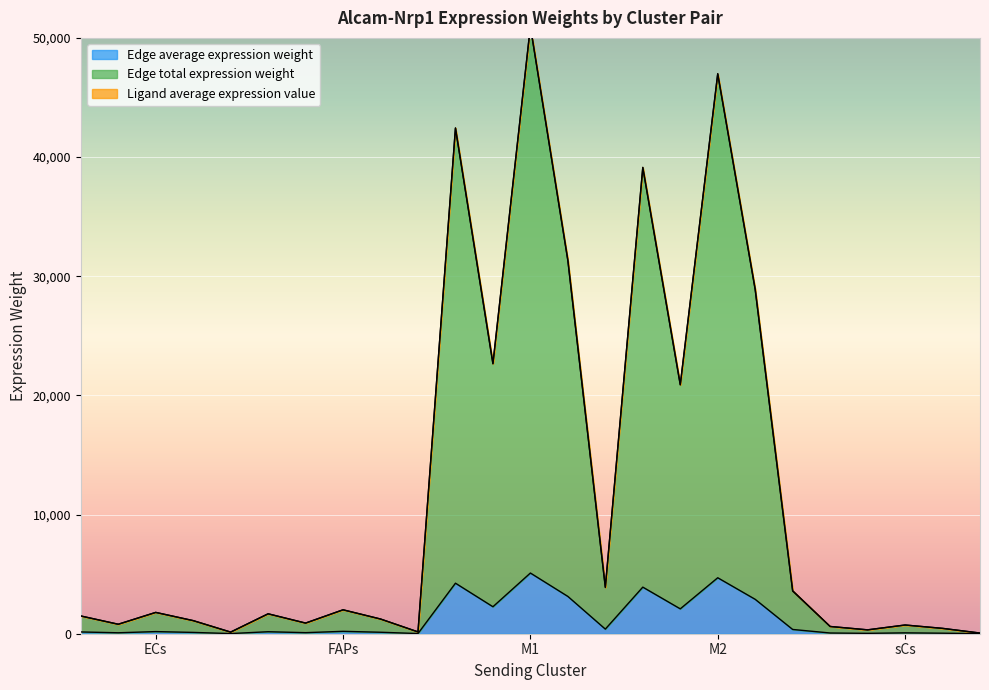

What is the label of the 20th point from the left?

M2->sCs